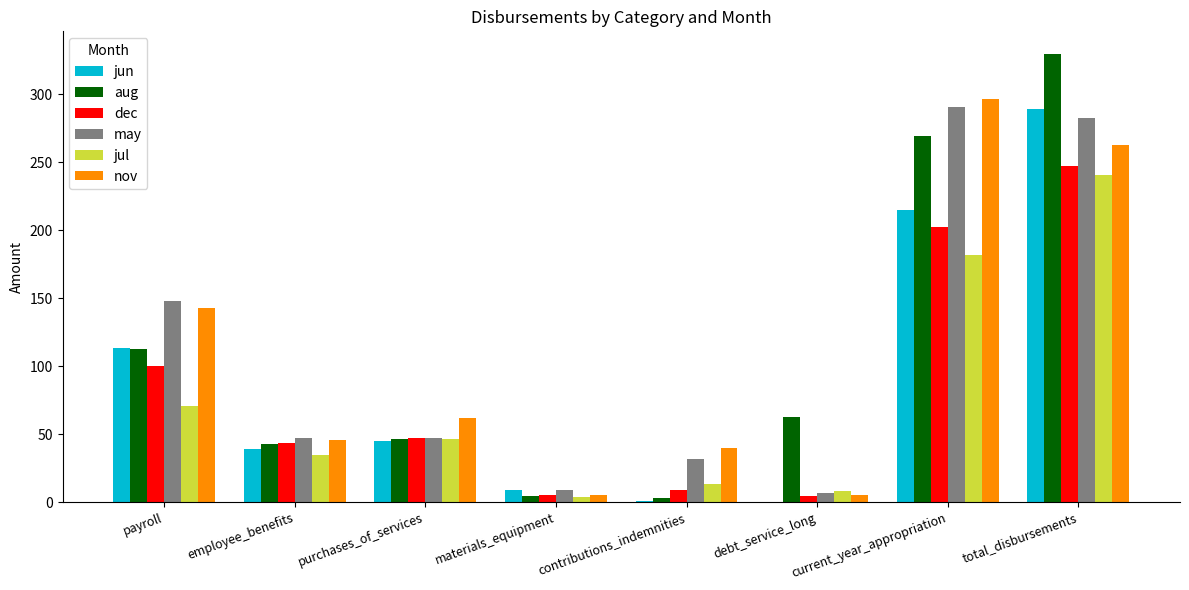

The value of jun at employee_benefits is 52.4. True or false?

False